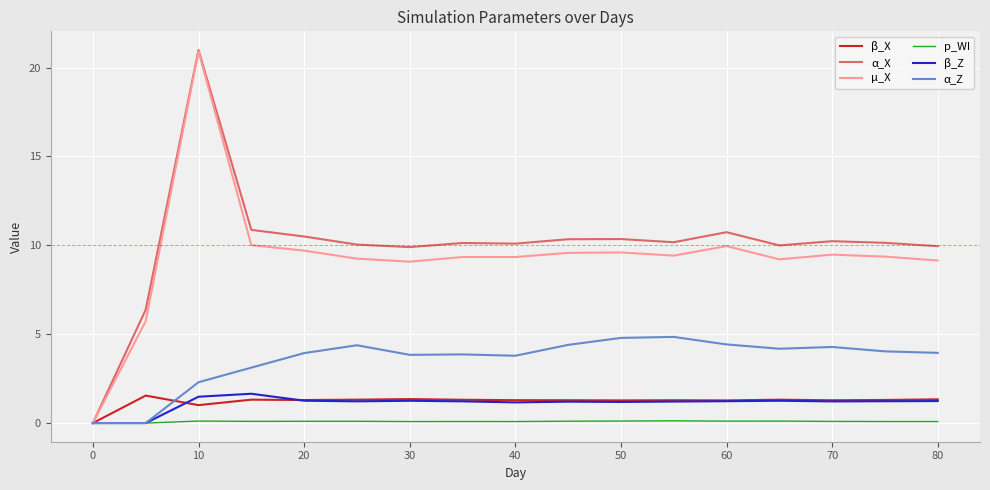

True or false: µ_X has more than 1 interior local peaks.

True